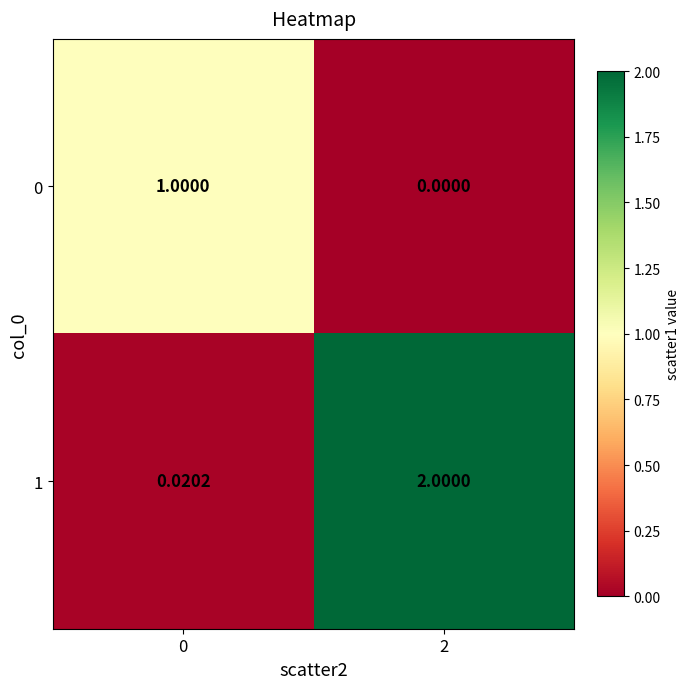

At 2, list the series in order from largest to smallest.

row_1, row_0